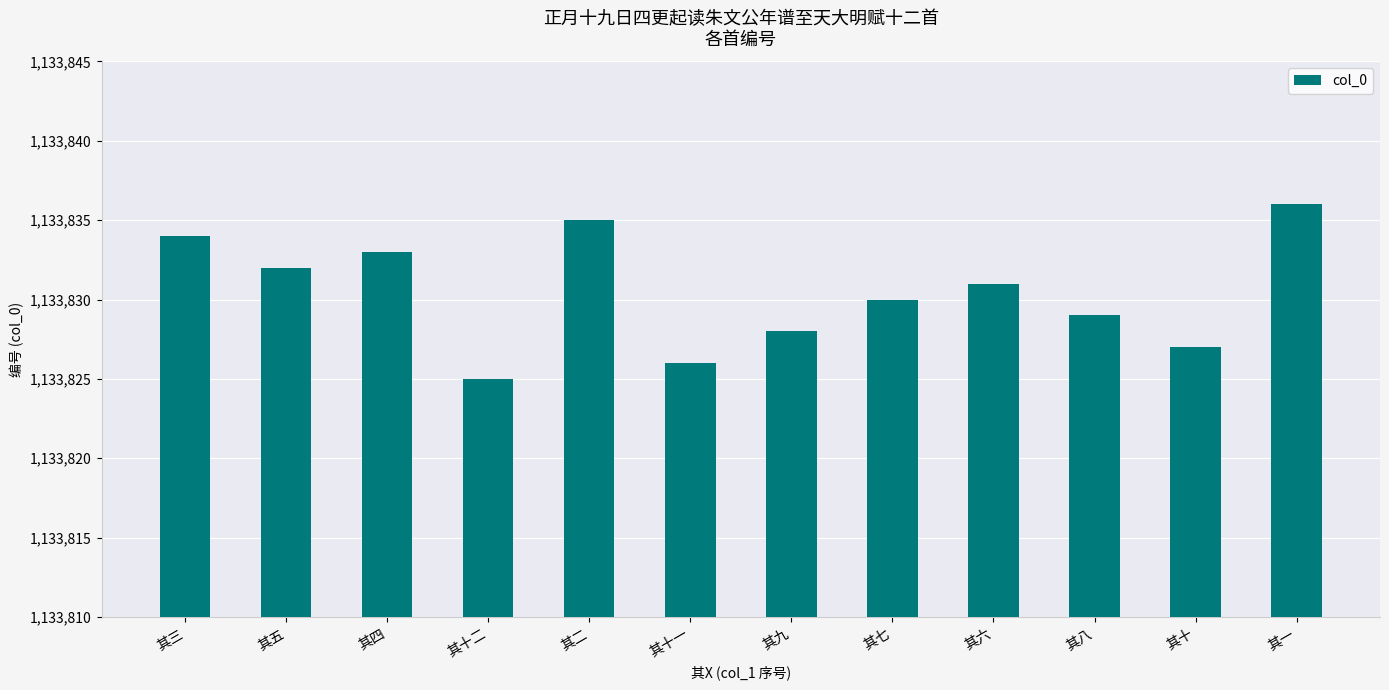

Reading left to right, list all the values displayed in this chart.

其三=1133834	其五=1133832	其四=1133833	其十二=1133825	其二=1133835	其十一=1133826	其九=1133828	其七=1133830	其六=1133831	其八=1133829	其十=1133827	其一=1133836